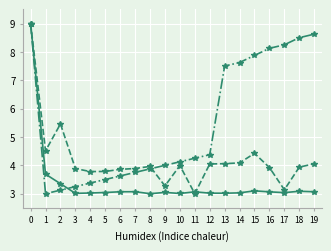

What is the total value across all series at 16?

15.1